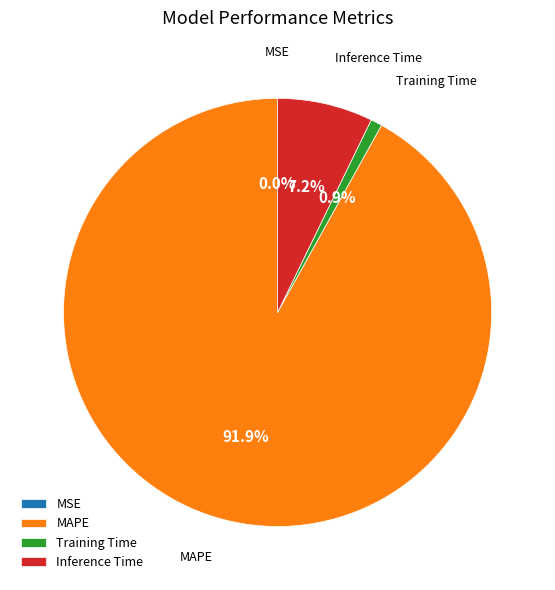

How much of the chart is everything except MAPE?

8.1%